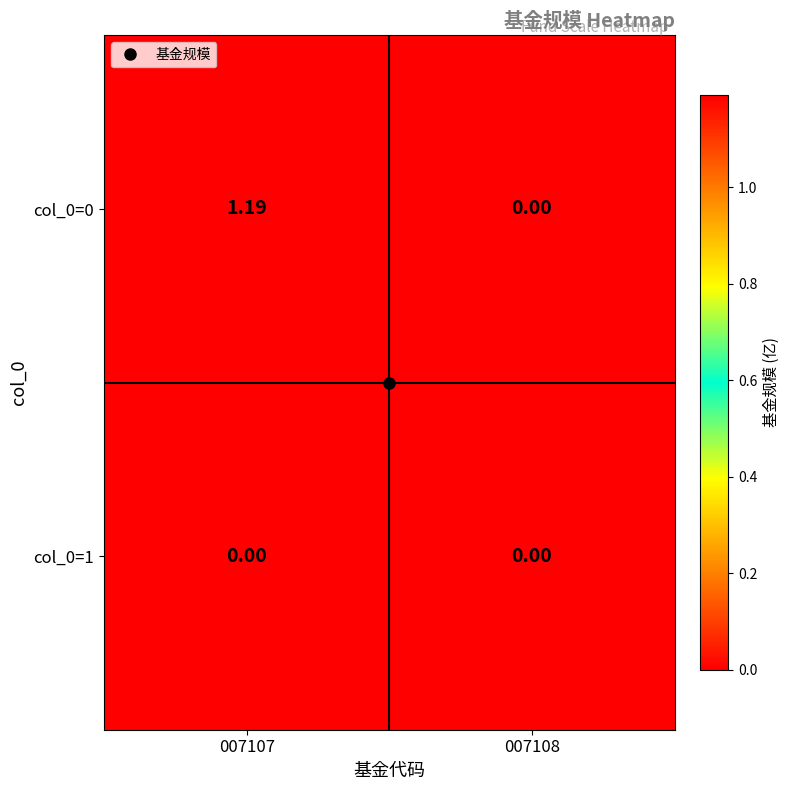

How many data points in col_0=0 are above 1?

1